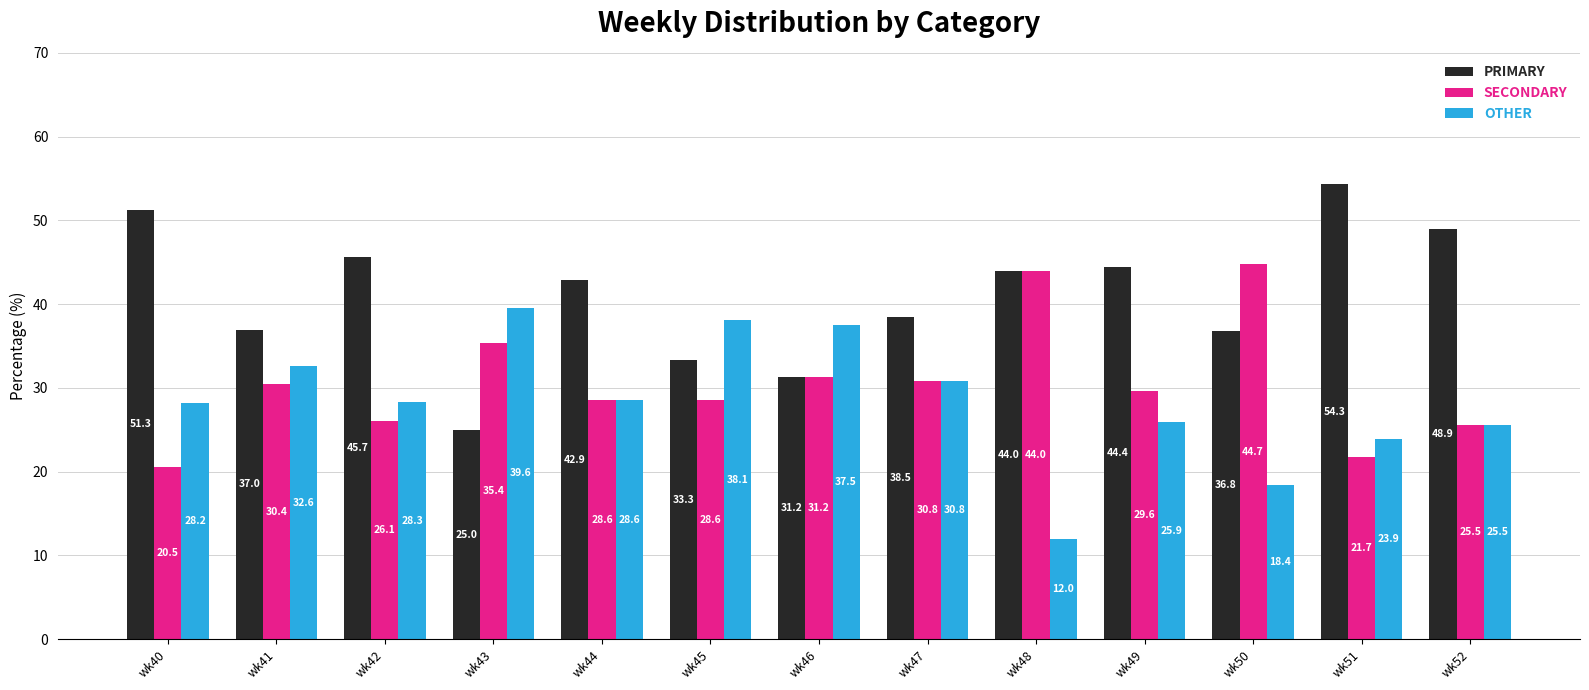

True or false: PRIMARY has a value of 16.2 at wk46.

False